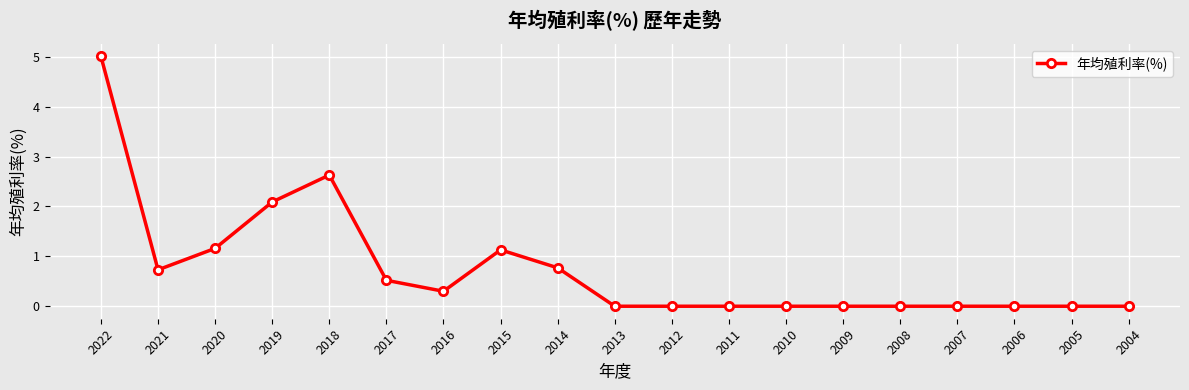

Where is the first local maximum?

2018